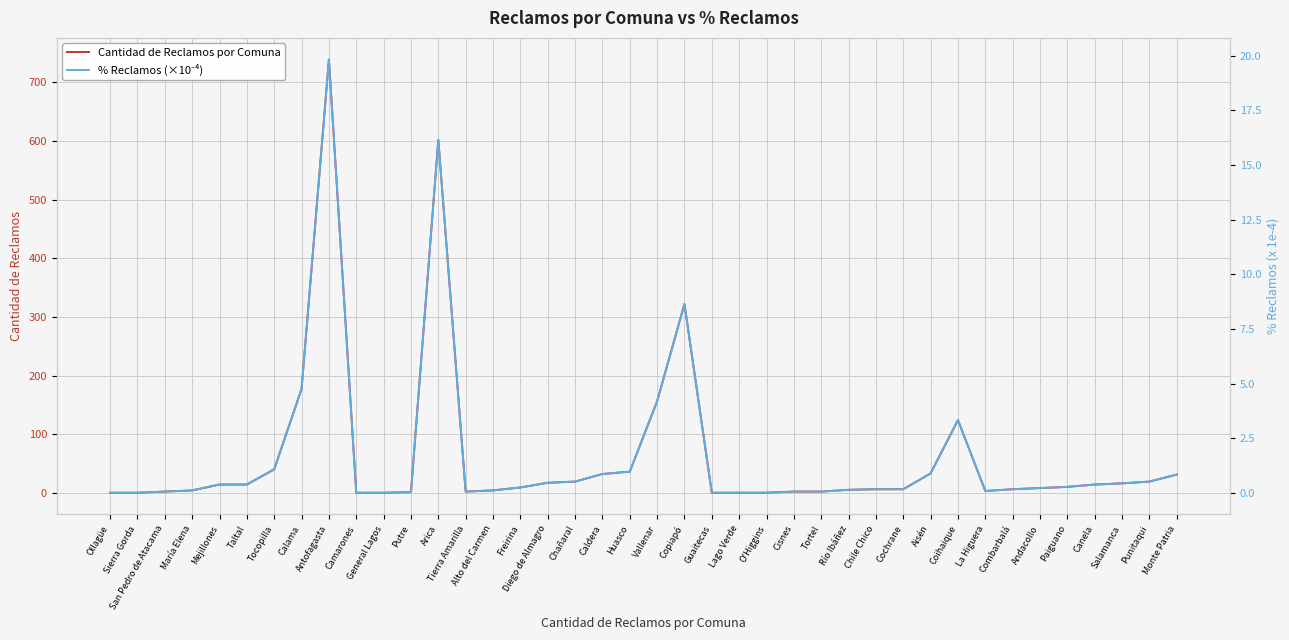

How many values in the % Reclamos (×10⁻⁴) series exceed 0?

33